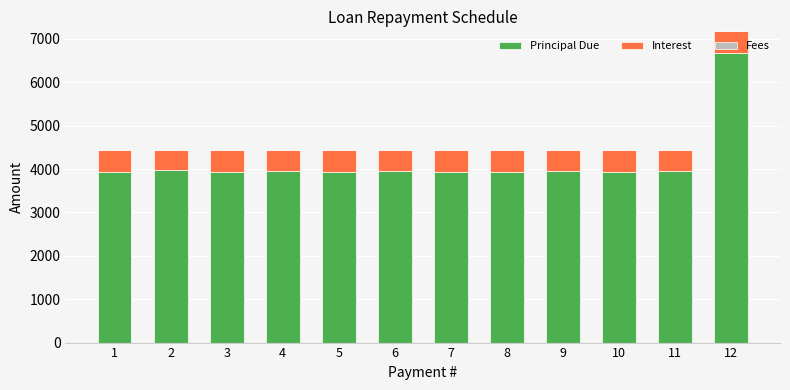

How many data points does each series have?

12